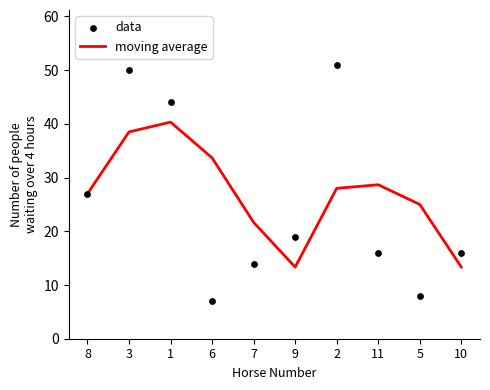

At how many categories does at least one series exceed 36?

3